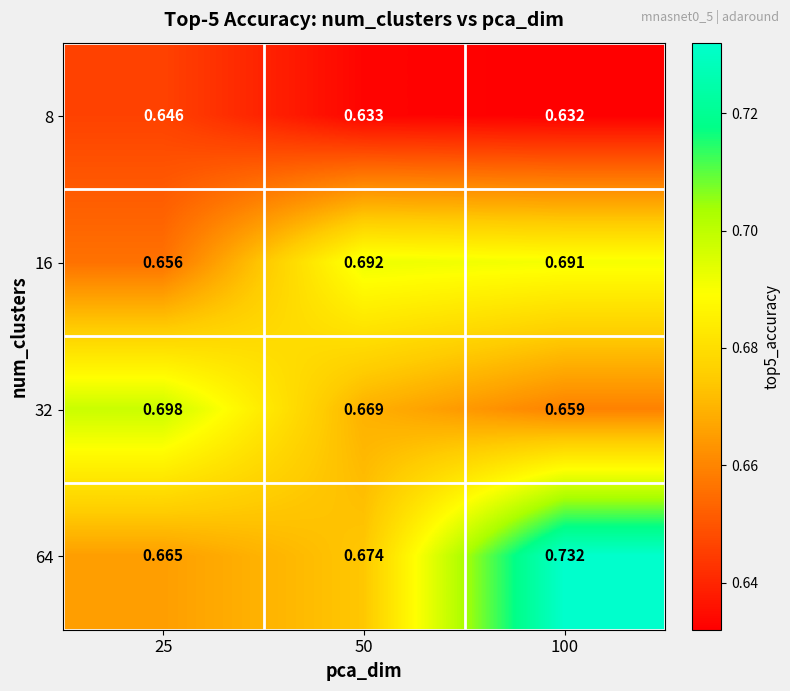

Which series has the largest total across all categories?

64